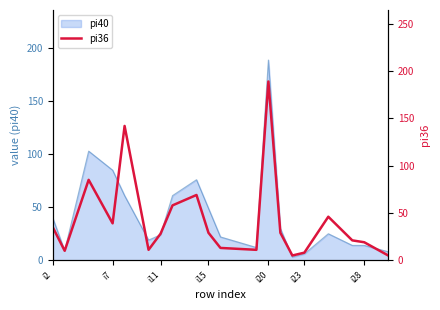

True or false: pi40 has a value of 6 at i23.

True